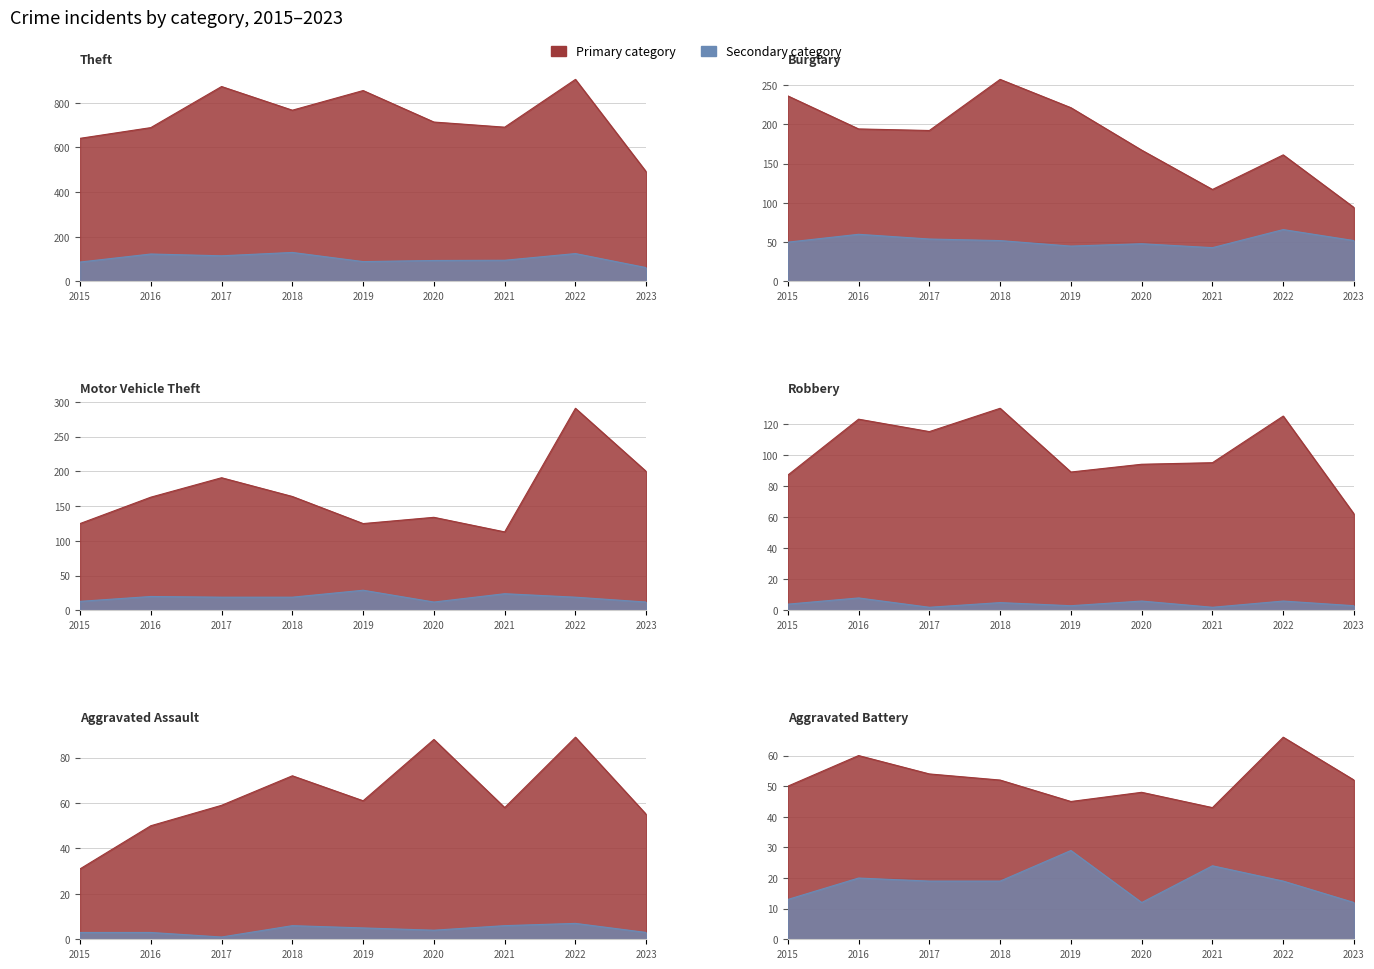

True or false: Aggravated Assault and Motor Vehicle Theft intersect in this chart.

False